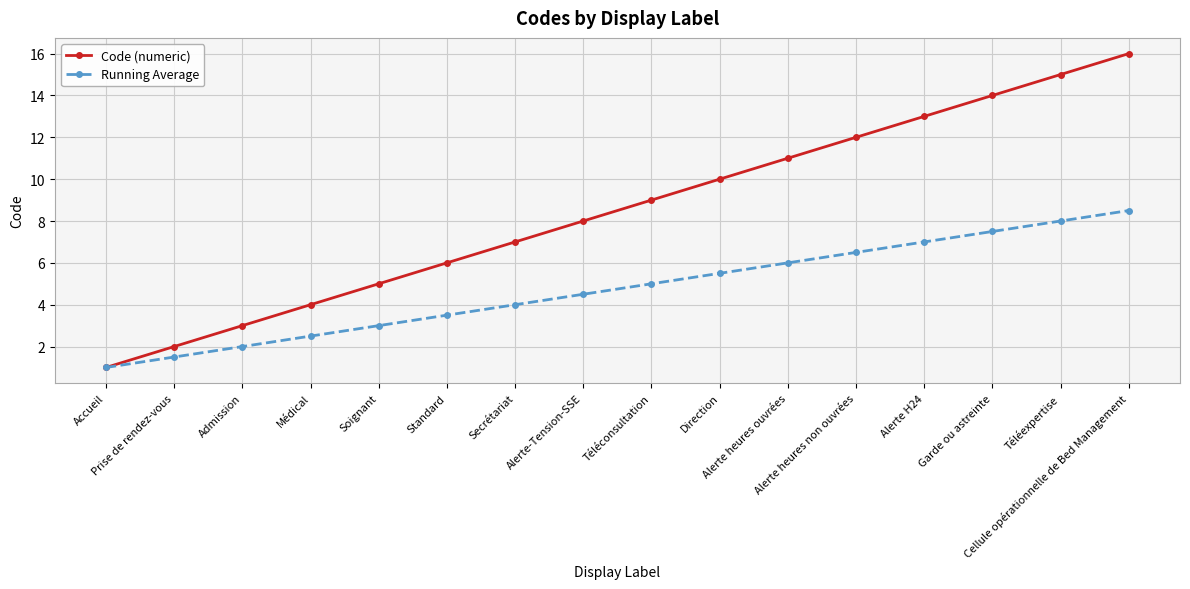

List the series in order of their peak value, lowest first.

Running Average, Code (numeric)